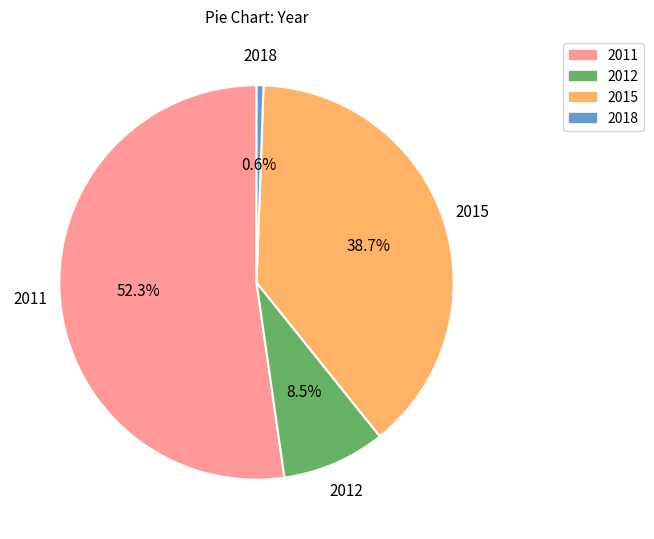

Is 2011 the majority of the pie?

Yes